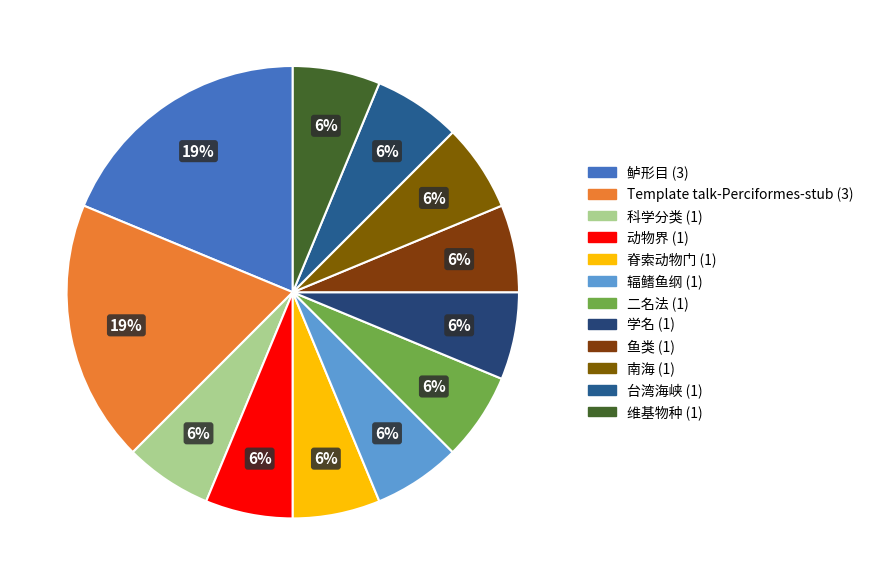

Which category has the smallest portion of the pie?

科学分类